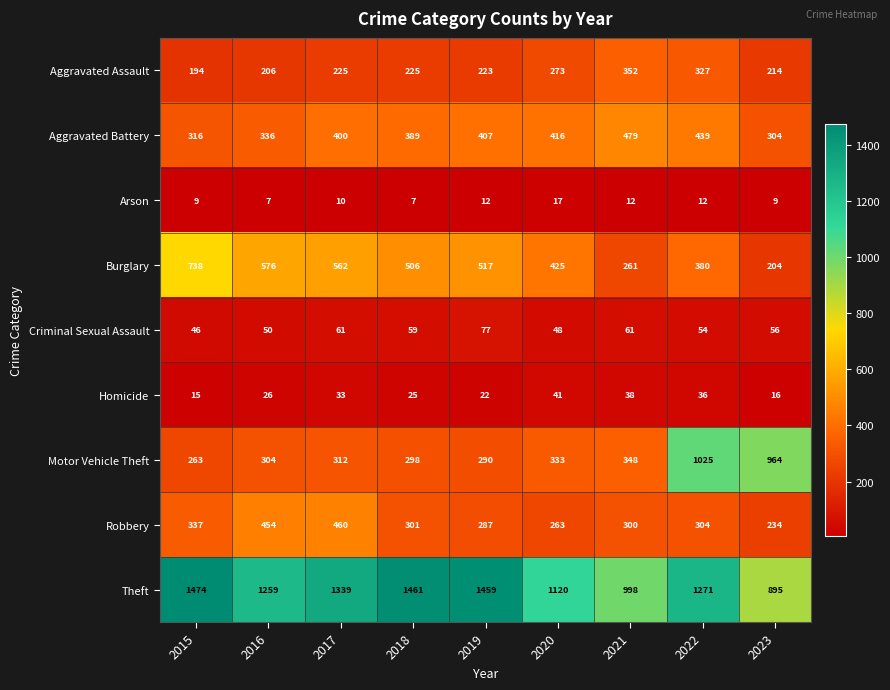

Count the number of categories in the chart.

9